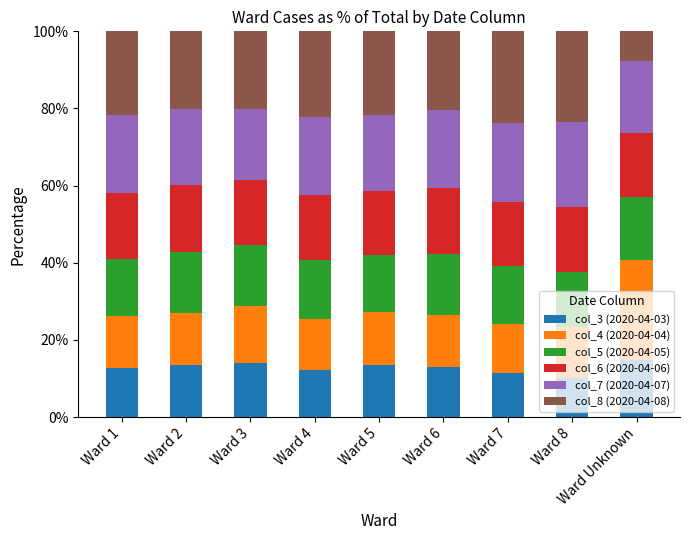

What is the total value across all series at Ward 5?

100.0